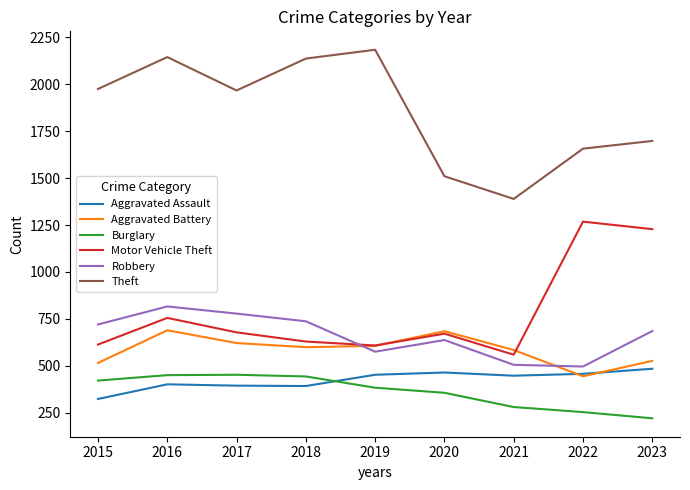

How many intersections are there between Aggravated Battery and Aggravated Assault?

2